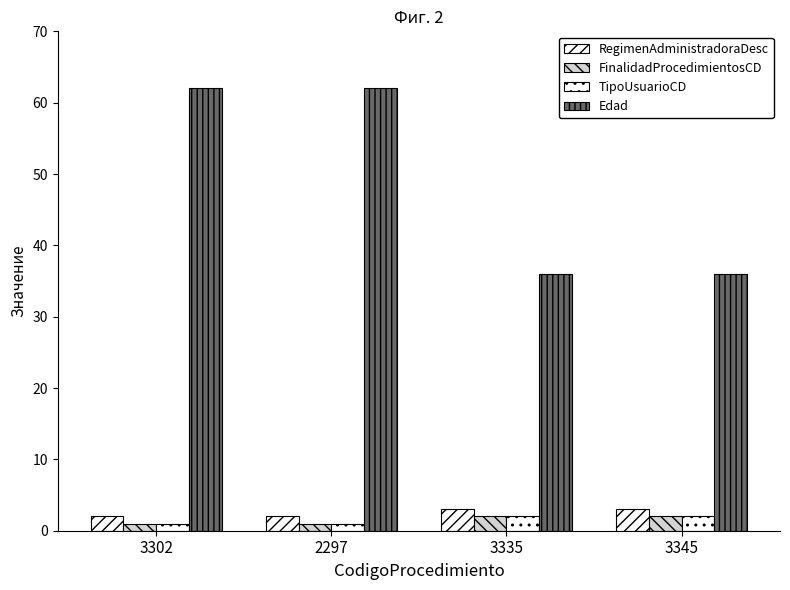

How many data points does each series have?

4